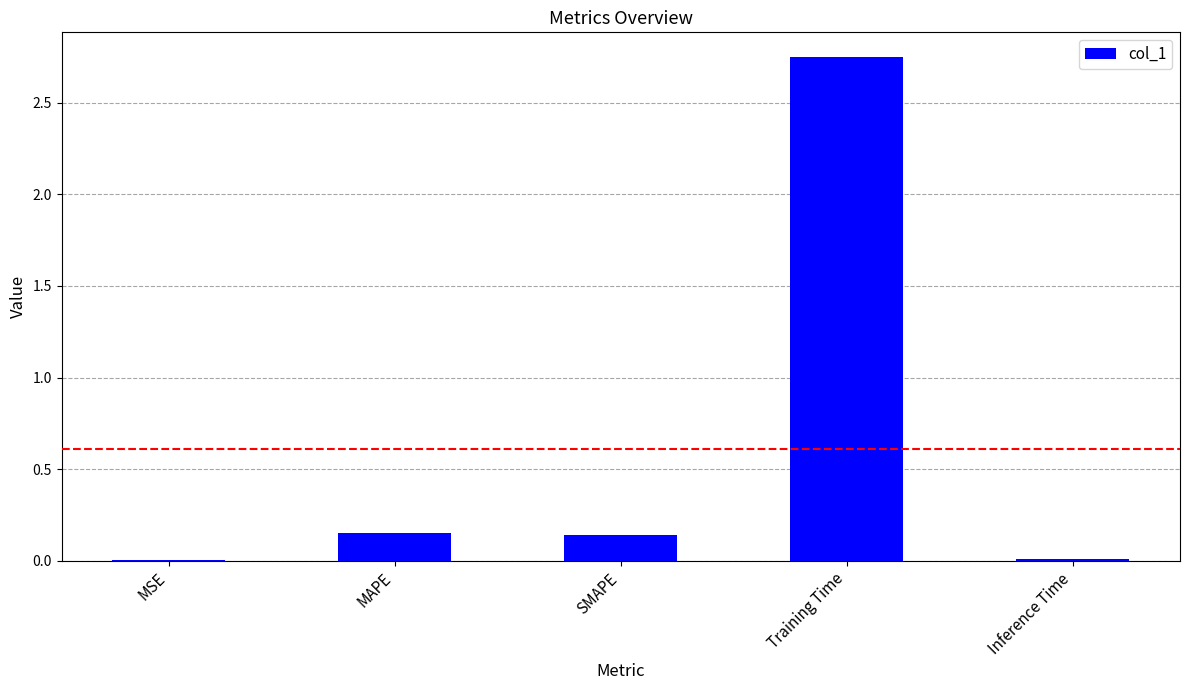

The chart shows a value of 0.0 at Inference Time. True or false?

True